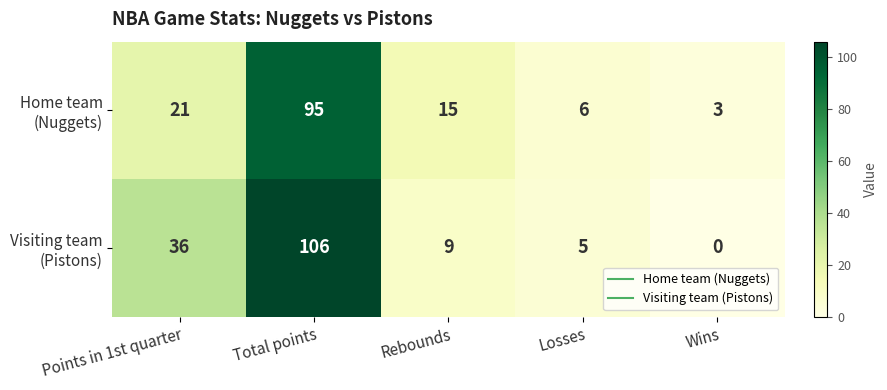

Which category has the lowest value across all series?

Wins